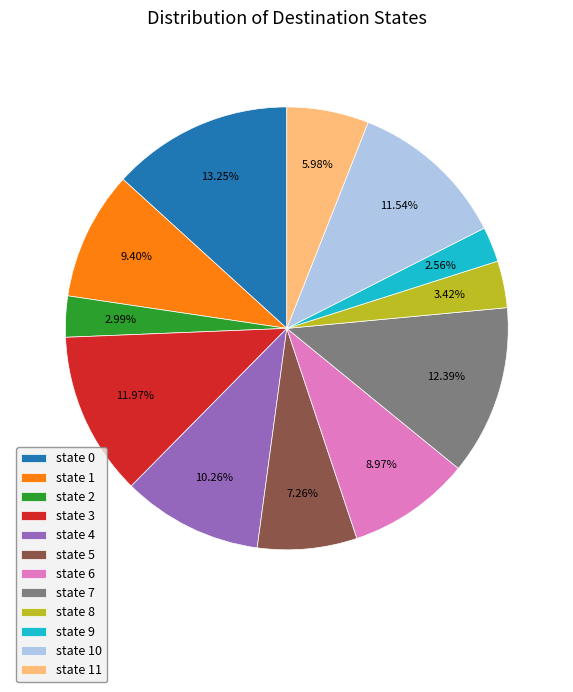

What is the largest slice in the pie chart?

state 0